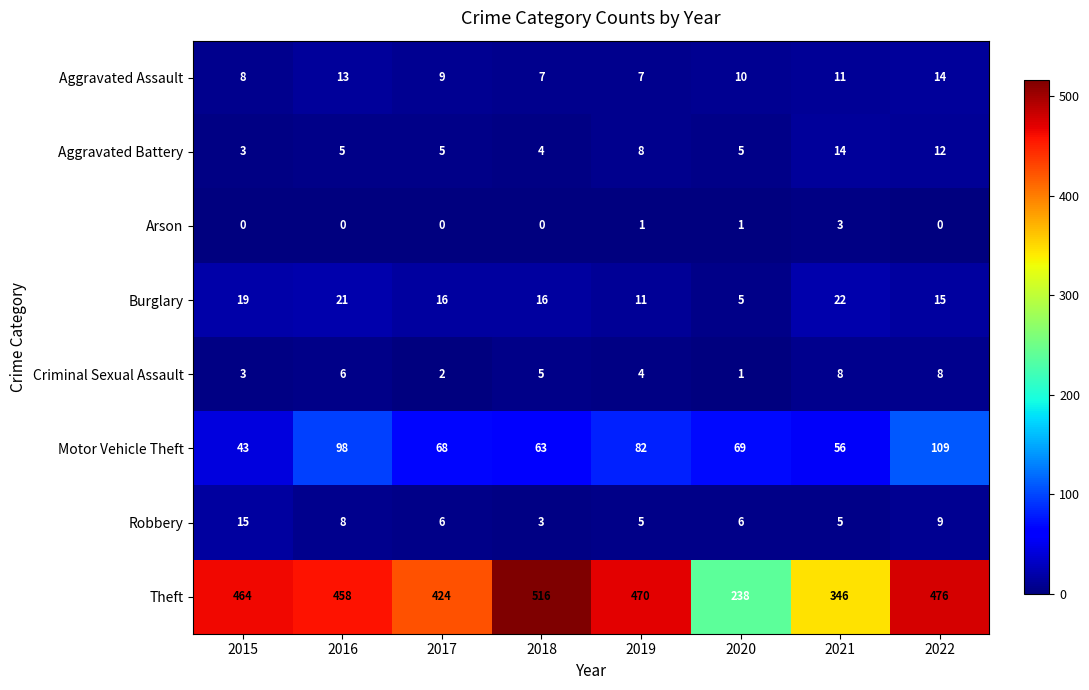

What is the greatest value displayed?

516